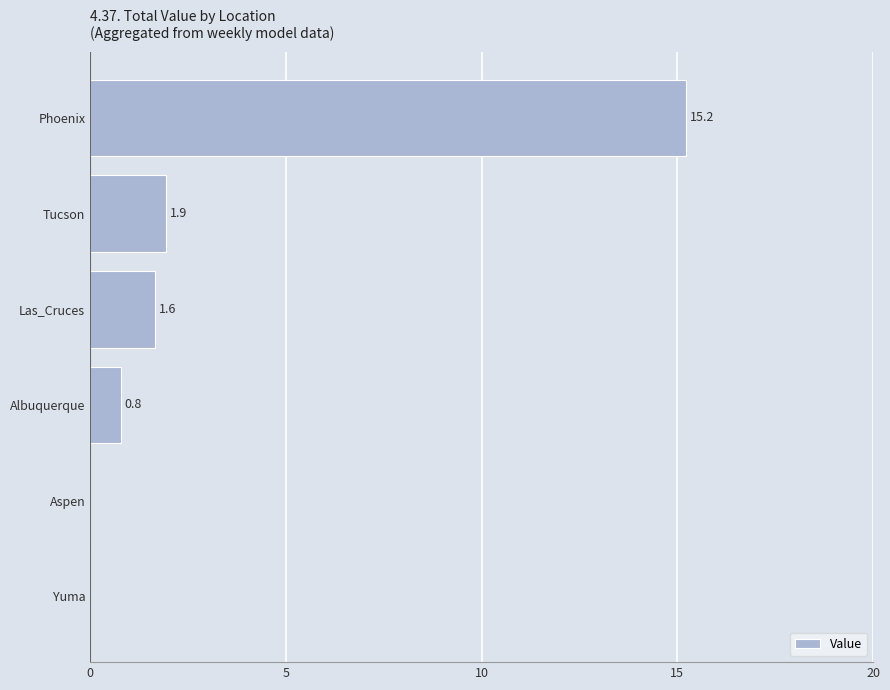

What is the sum of all values?

19.6